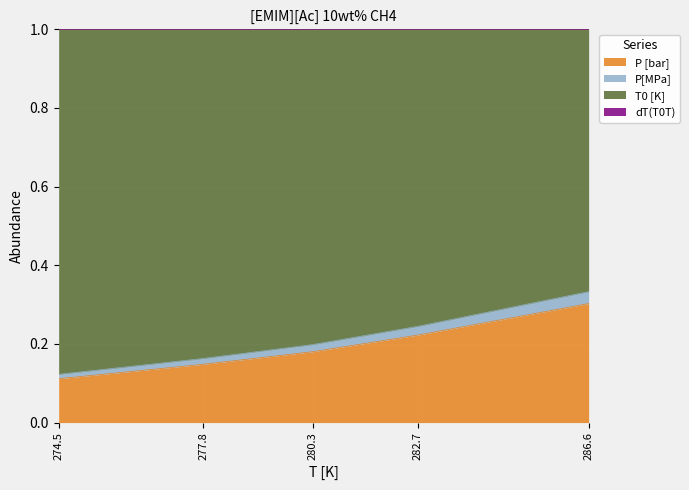

What position from the left is 274.5?

1